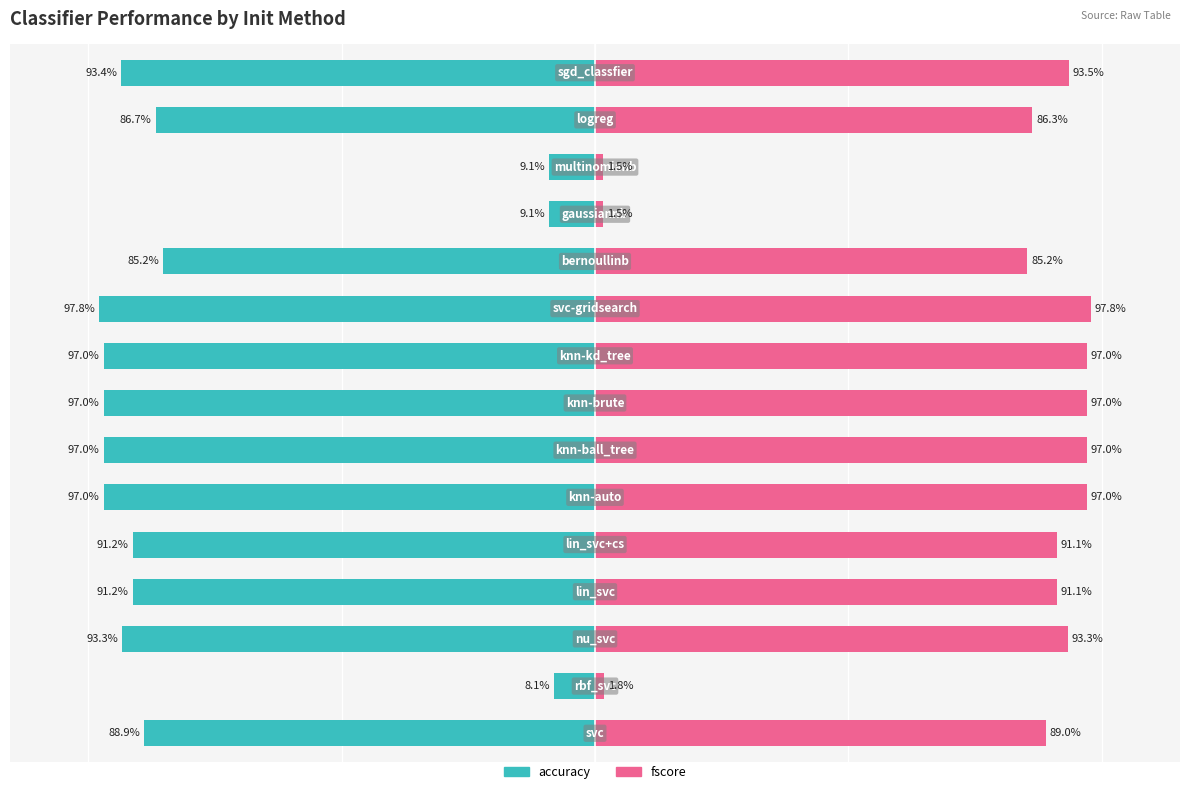

True or false: fscore has a value of 85.2 at 10.

True